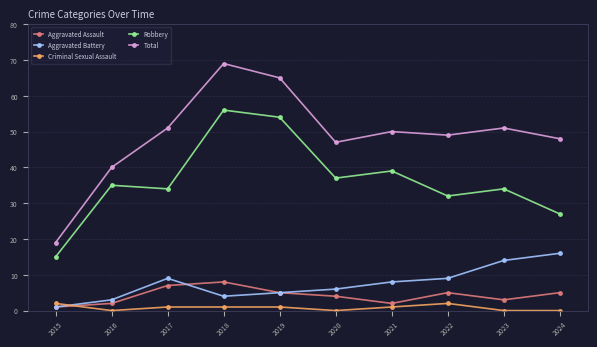

True or false: Aggravated Battery has a value of 3 at 2016.

True